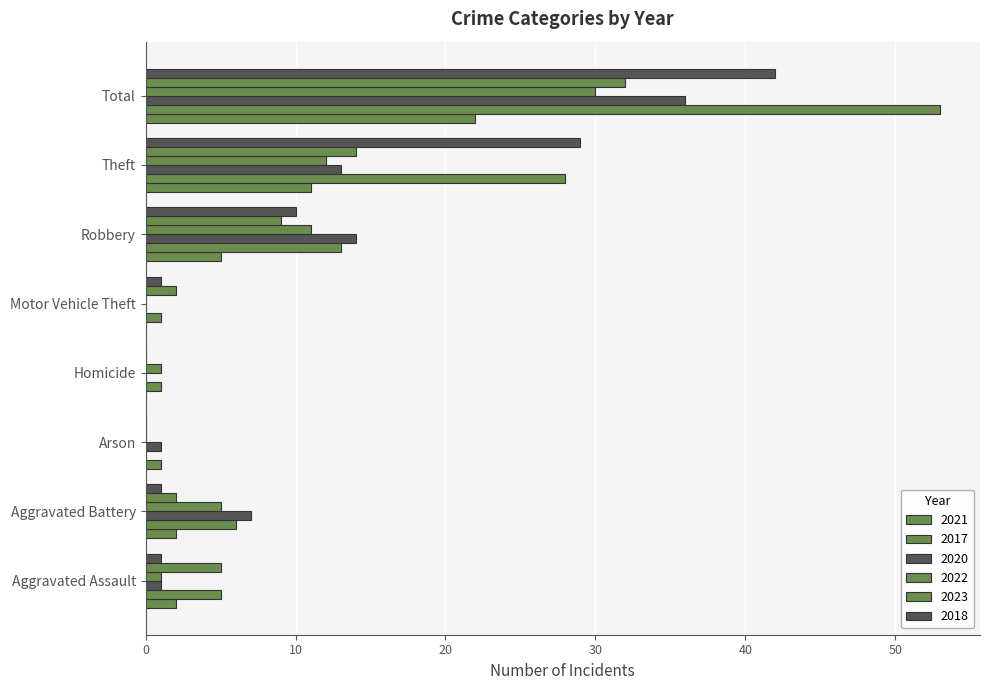

Which has a higher value, Robbery or Theft?

Theft